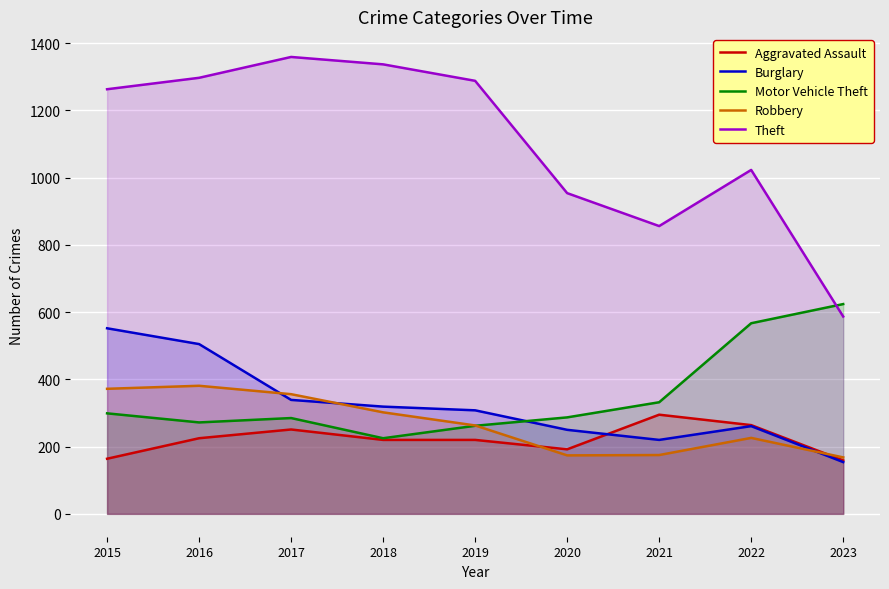

True or false: Theft and Robbery cross at least once.

False